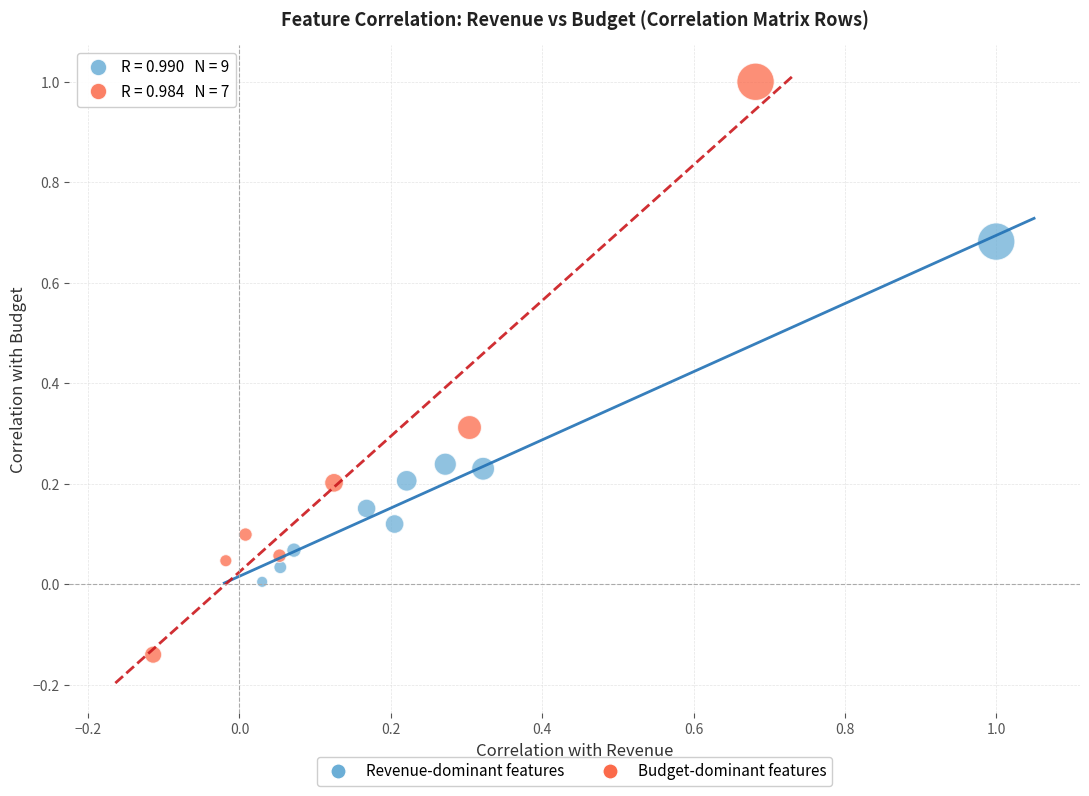

Which series contains the highest Y value?

Budget-dominant features